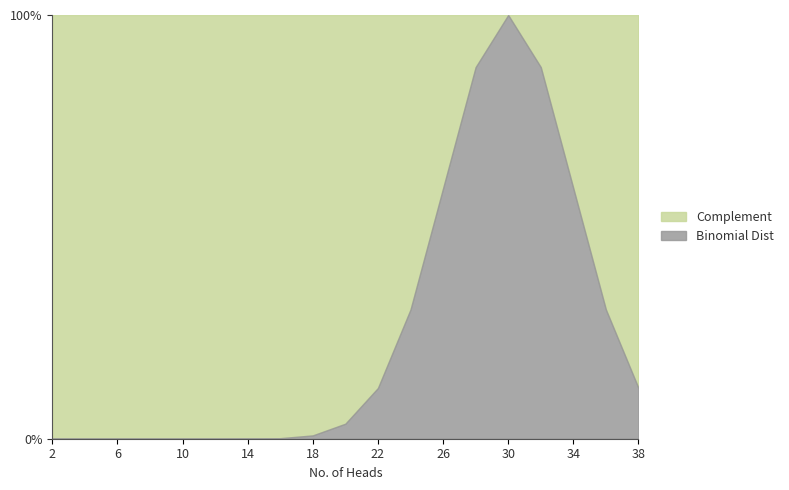

Rank the categories by value from highest to lowest.

30, 28, 32, 26, 34, 36, 24, 22, 38, 20, 18, 16, 14, 12, 10, 8, 6, 4, 2